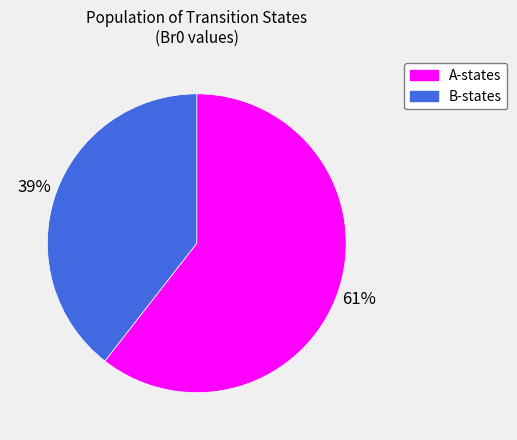

What percentage is the A-states slice, to the nearest percent?

61%